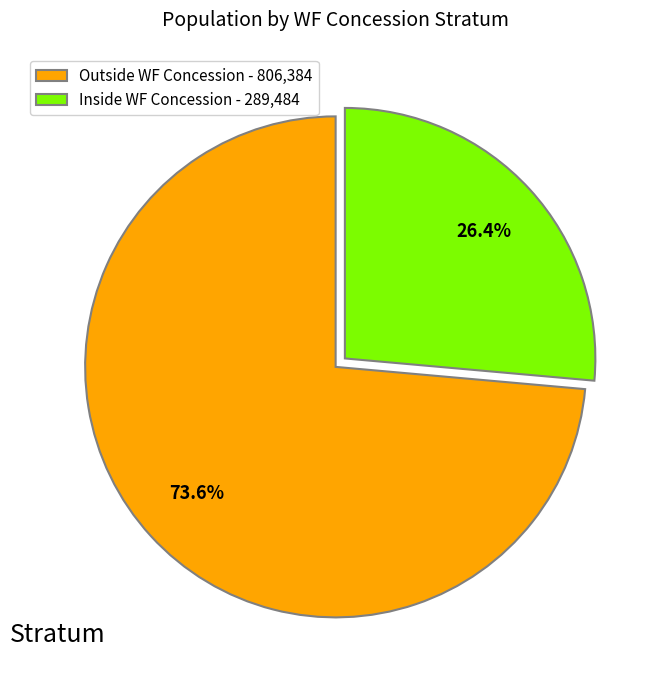

To the nearest percent, what percentage of the pie is Inside WF Concession?

26%